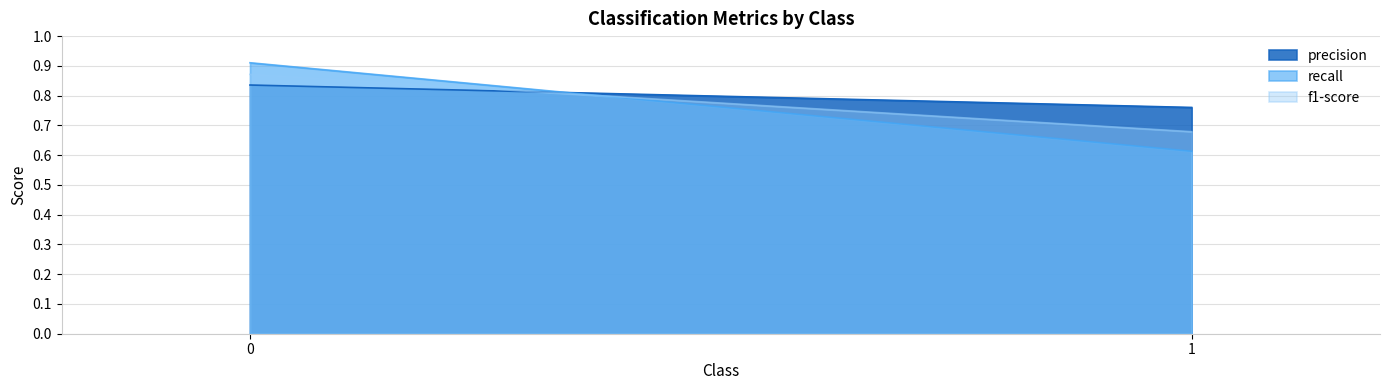

What are all the series names shown in the legend?

precision, recall, f1-score